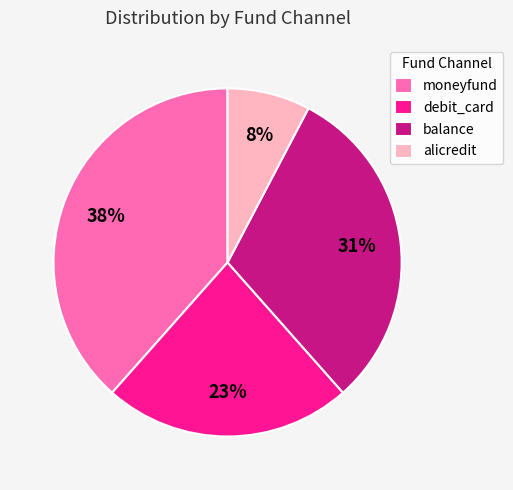

To the nearest percent, what percentage of the pie is debit_card?

23%